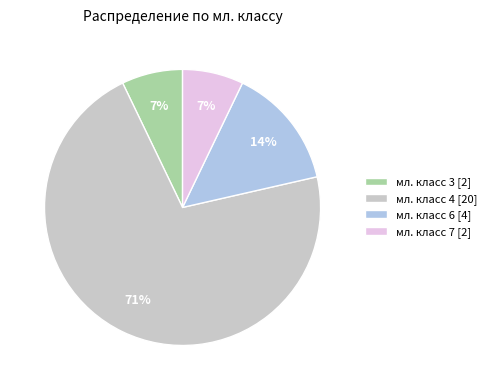

Between мл. класс 6 [4] and мл. класс 4 [20], which is larger?

мл. класс 4 [20]